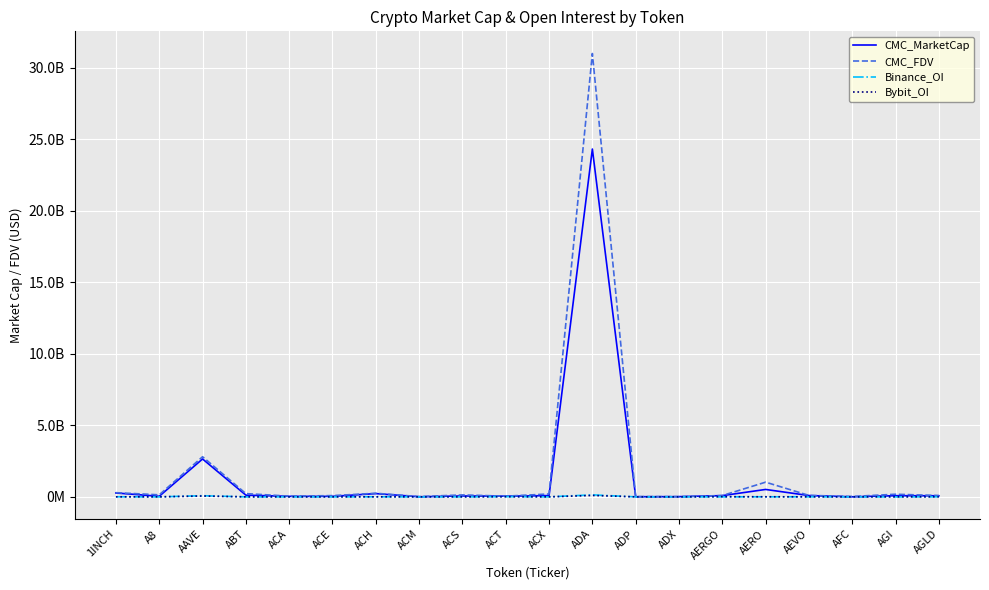

Does the chart display data point markers on the line(s)?

No